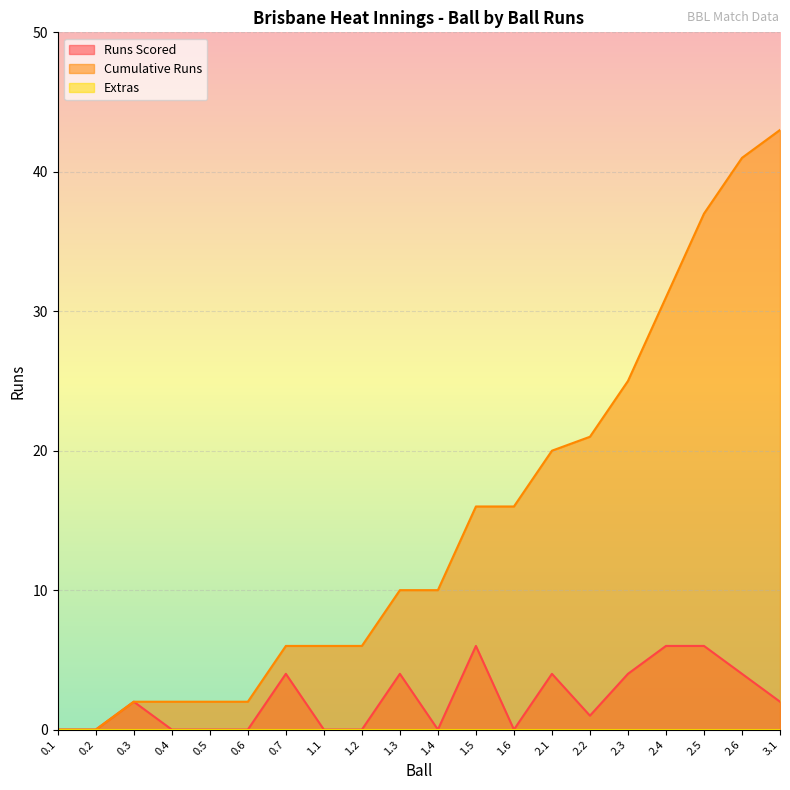

True or false: Runs Scored and Cumulative Runs intersect in this chart.

False